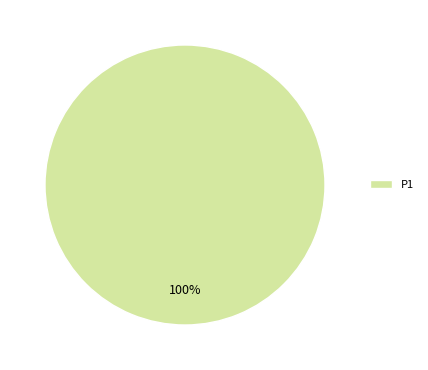

Rank the categories by value from lowest to highest.

P1